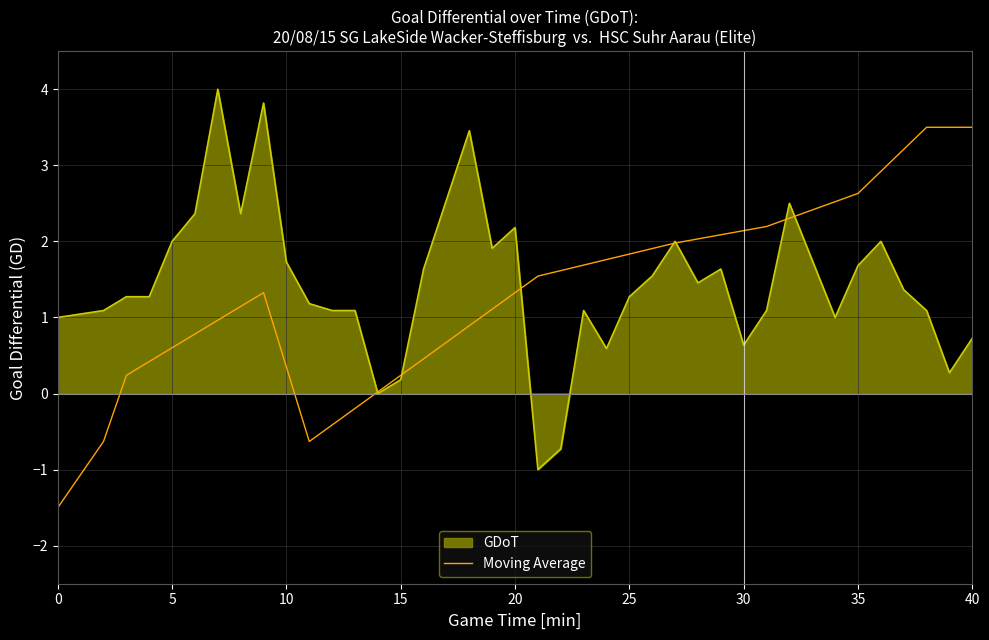

List the series in order of their peak value, highest first.

GDoT, Moving Average